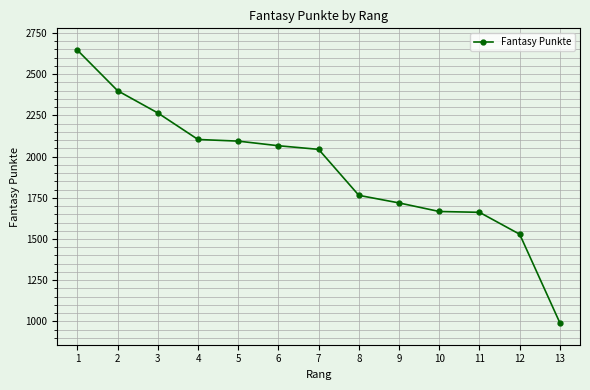

Is it true that the value at 10 is 1667?

True